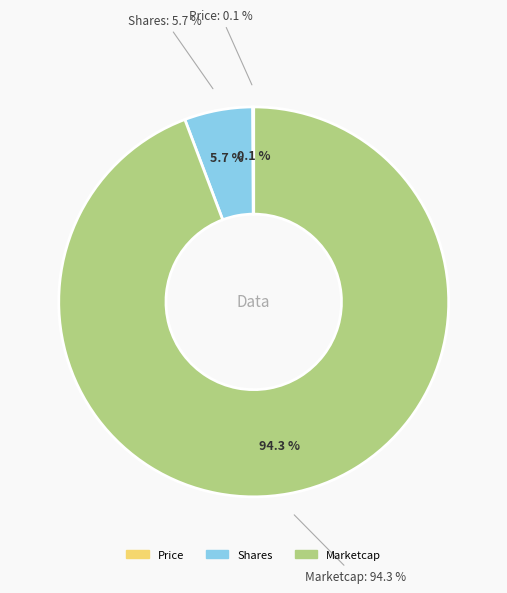

Count the number of slices in the pie.

3